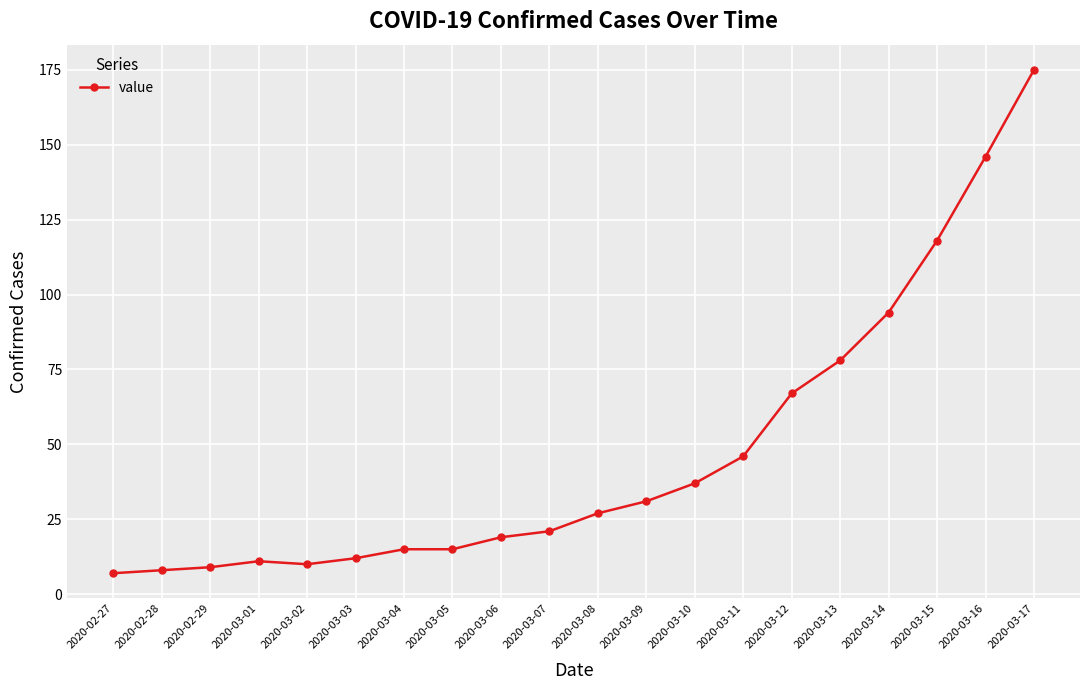

What is the greatest value displayed?

175